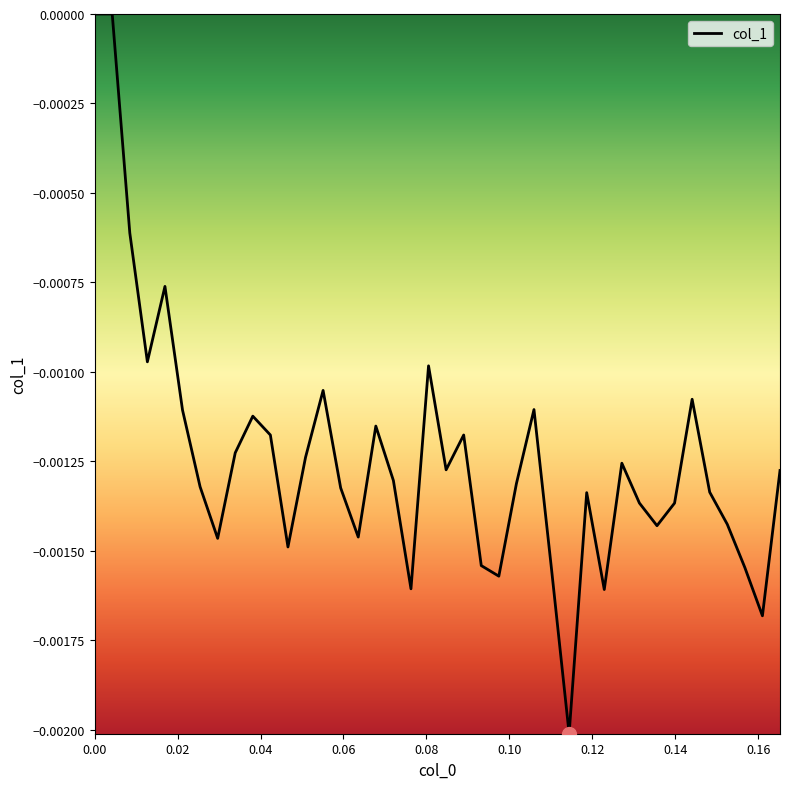

Is this an area chart (filled region under the line)?

No